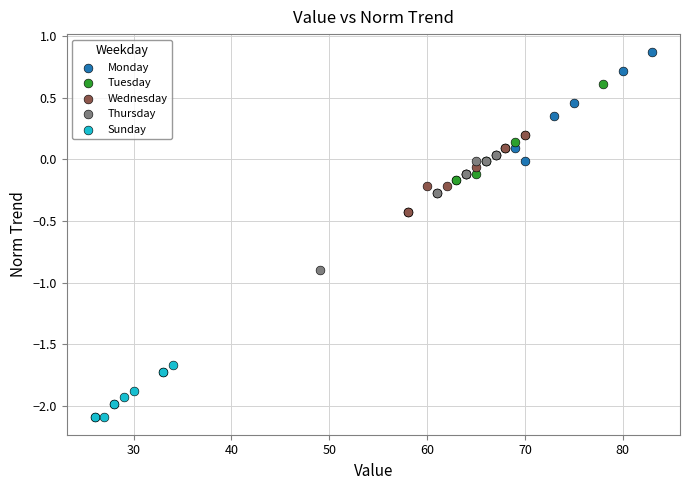

Which series has the largest Y range (max minus min)?

Tuesday